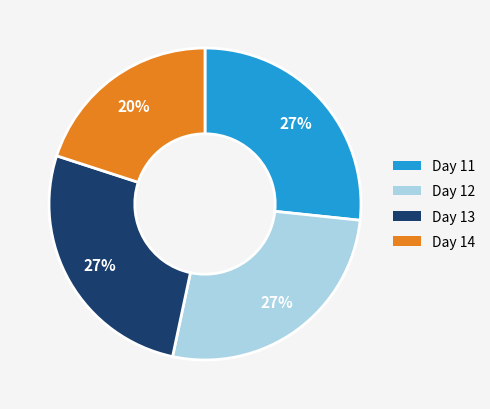

To the nearest percent, what is the difference between the largest and smallest slice percentages?

7%